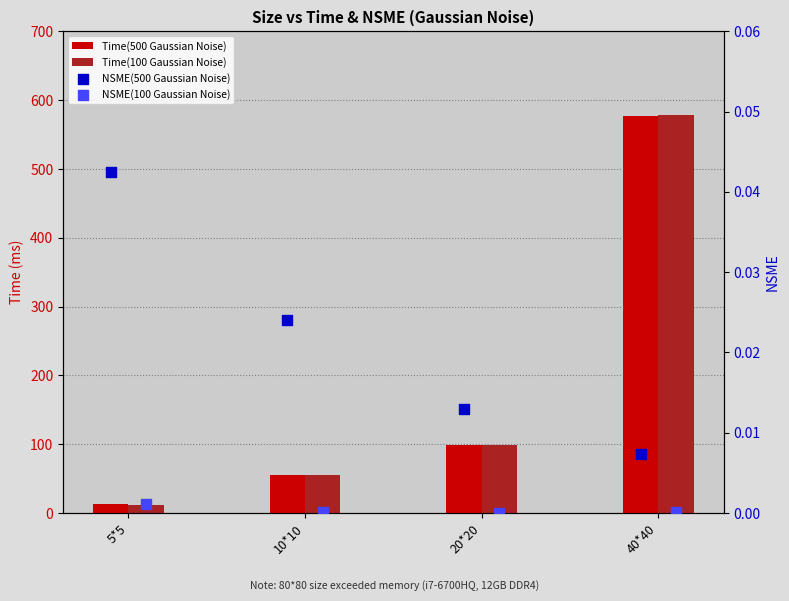

Which series has the largest total across all categories?

Time(500 Gaussian Noise)